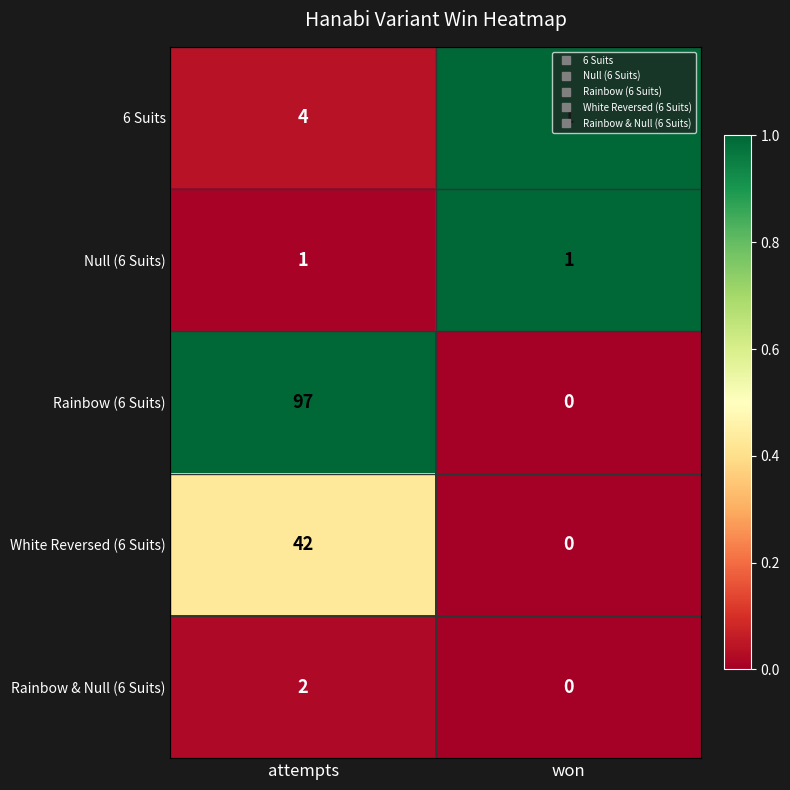

Which series has the widest spread of values?

Rainbow (6 Suits)